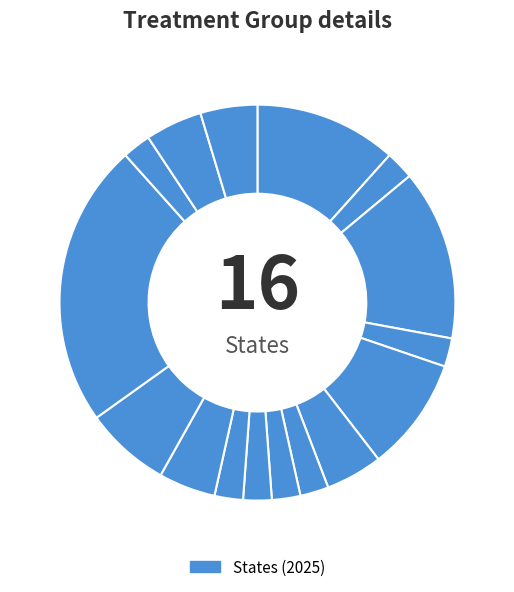

How many segments does this pie chart have?

16